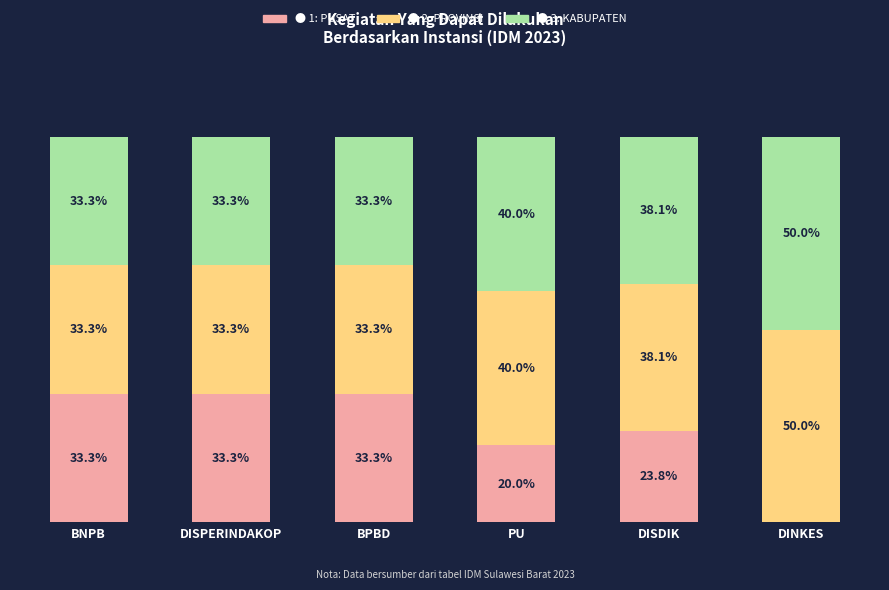

Does the chart contain stacked bars?

Yes